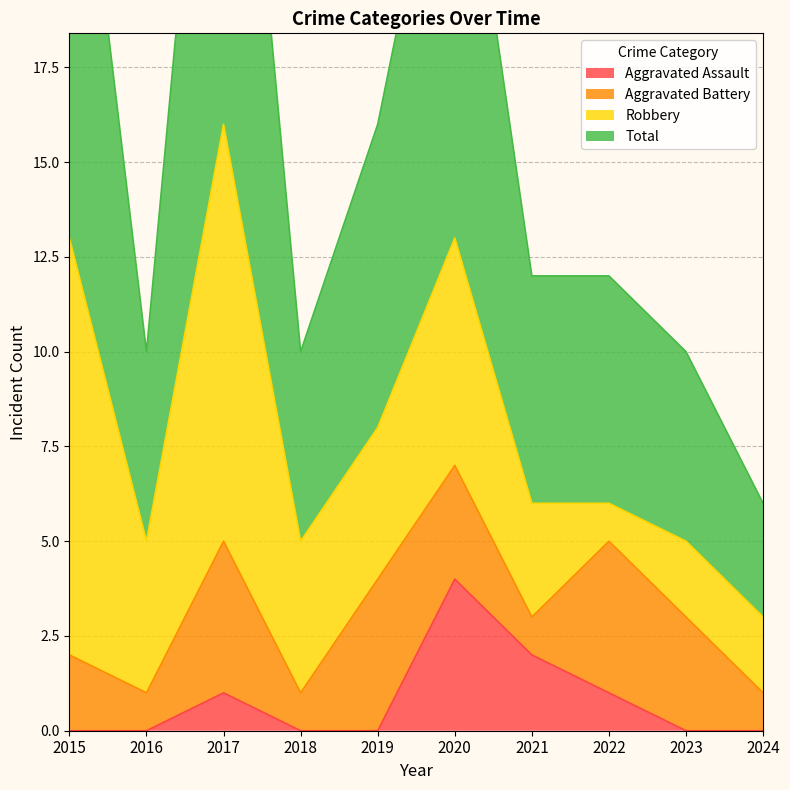

How many values in the Aggravated Assault series exceed 0?

4